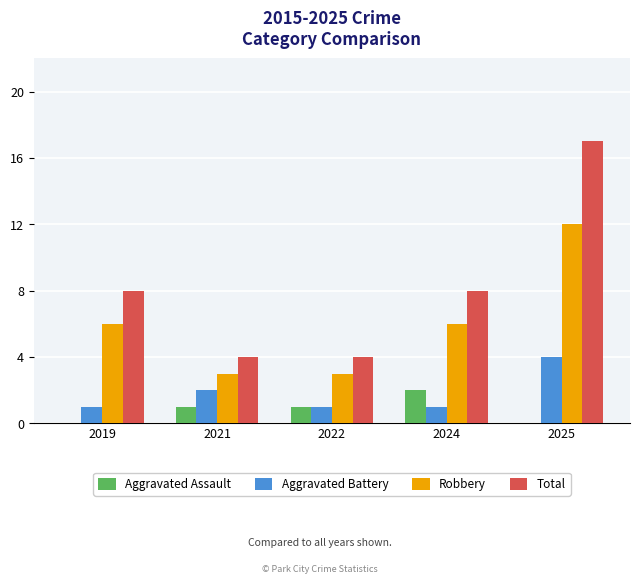

At which category is the sum across all series the highest?

2025